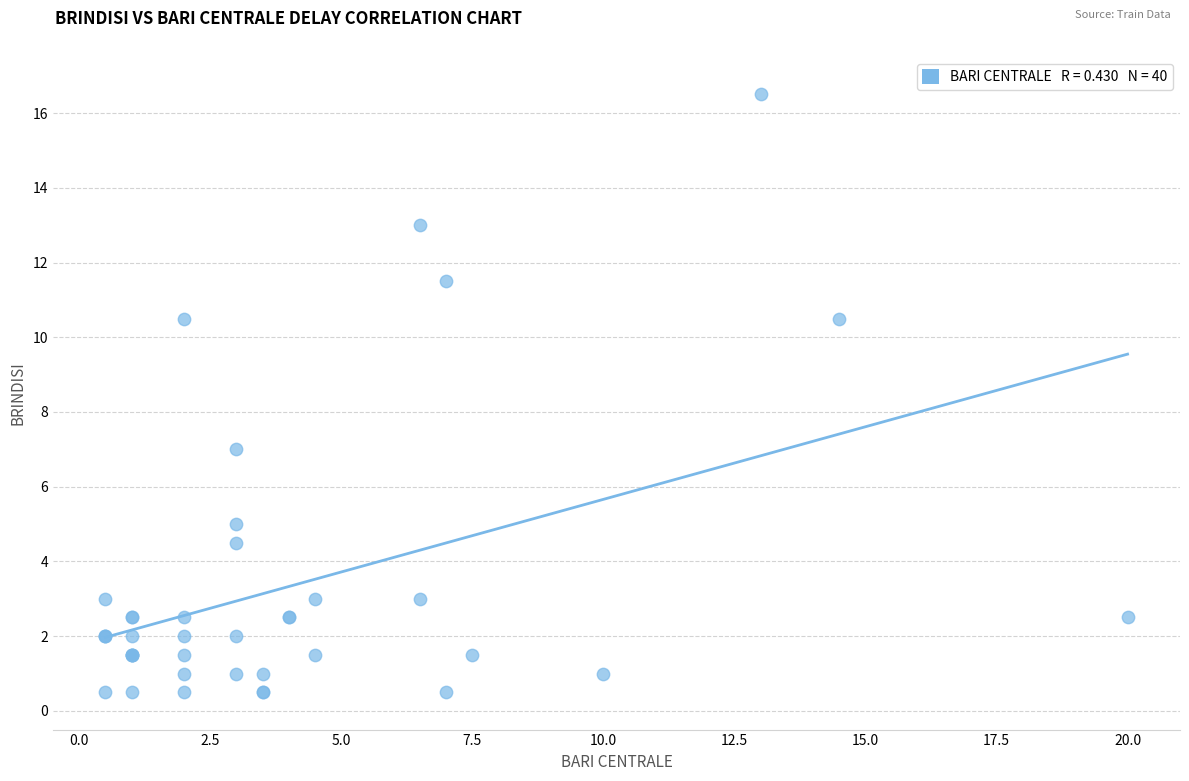

What Y value in the scatter plot is closest to 8?

7.0